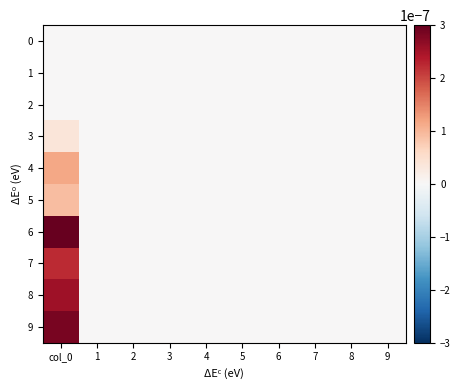

Rank the series by their maximum value, from lowest to highest.

0, 1, 2, 3, 5, 4, 7, 8, 9, 6